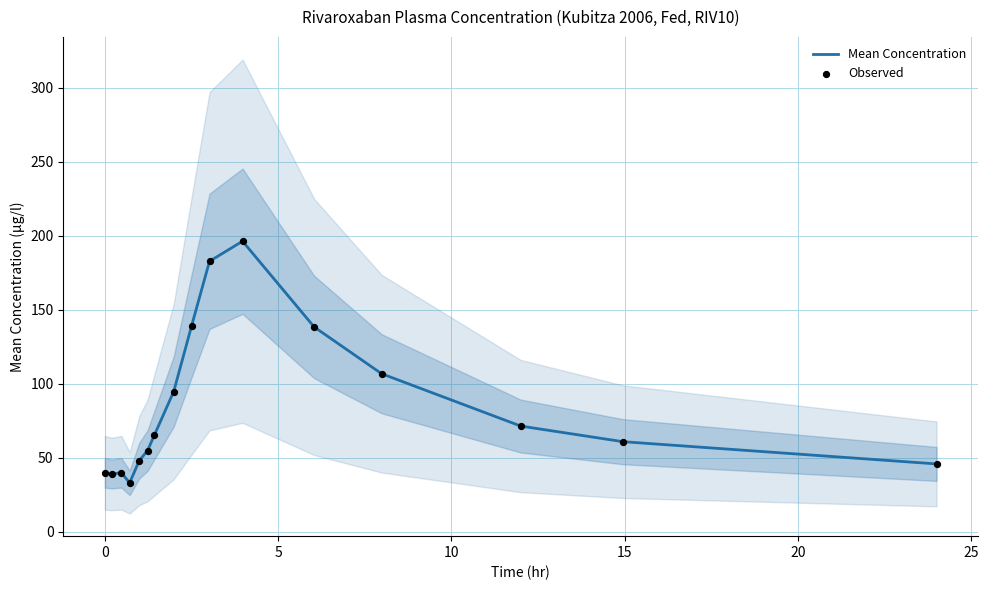

At which category is the sum across all series the highest?

10